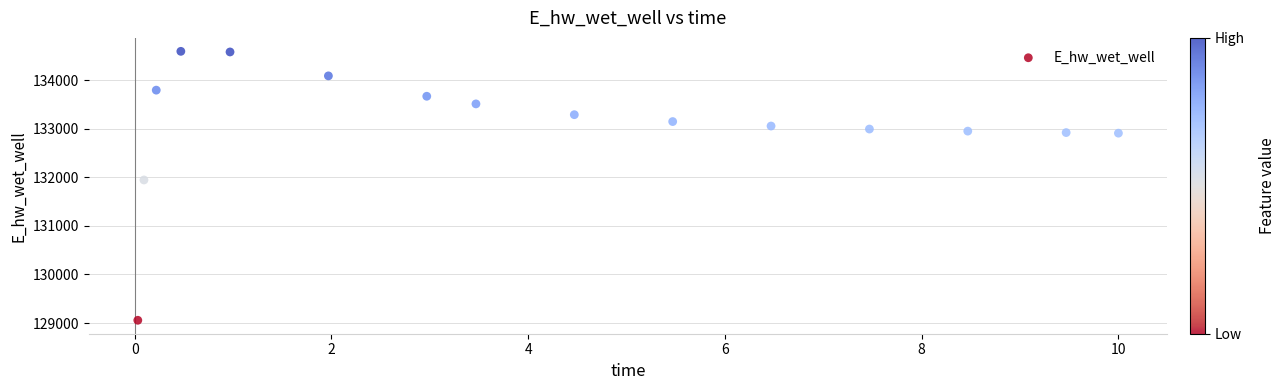

What Y value in the scatter plot is closest to 131824?

131944.6